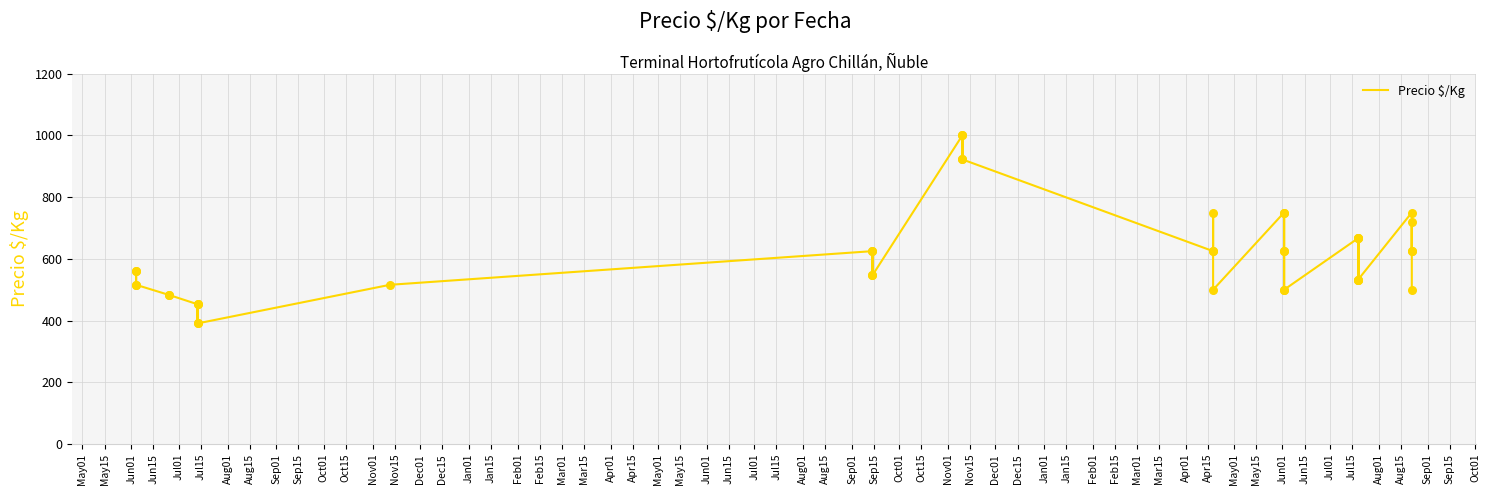

Which has a higher value, Jan01 or Feb15?

Jan01